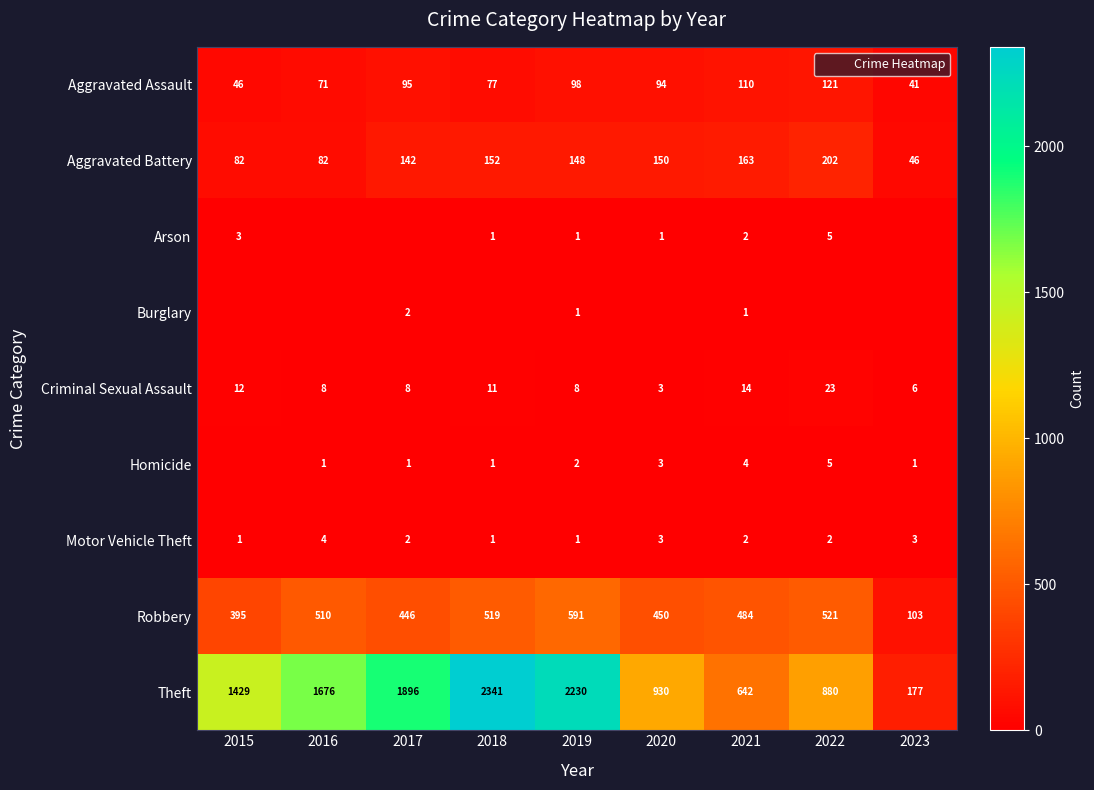

The Burglary series shows 0 at 2020. True or false?

True